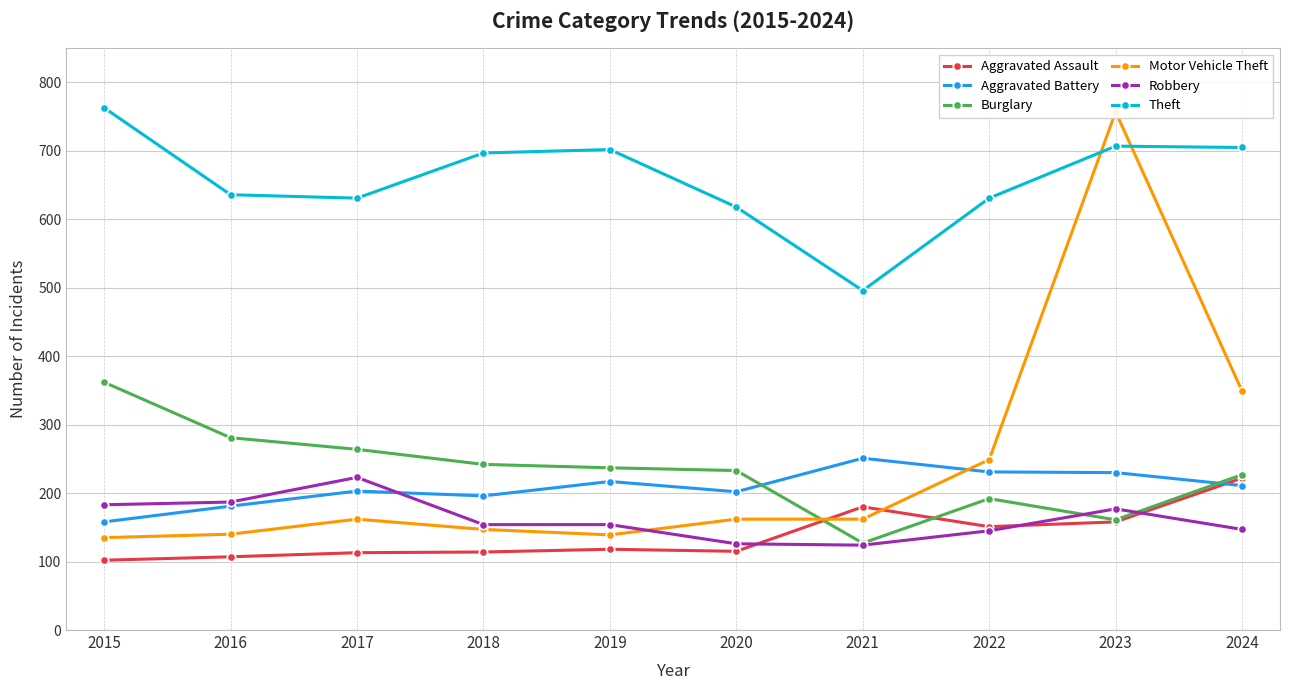

At which label does Theft first exceed 697?

2015